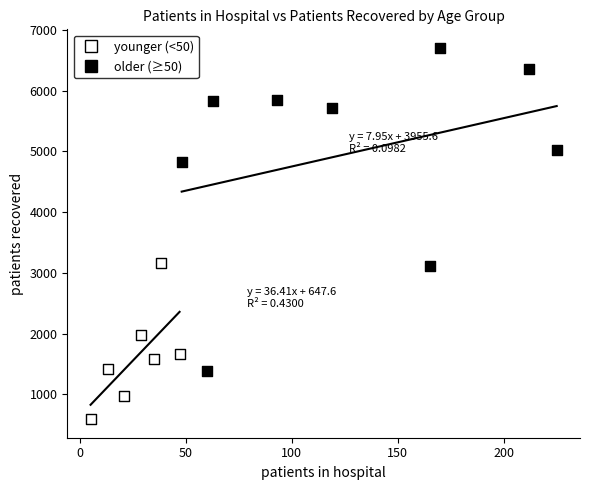

What are all the series names shown in the legend?

younger (<50), older (≥50)